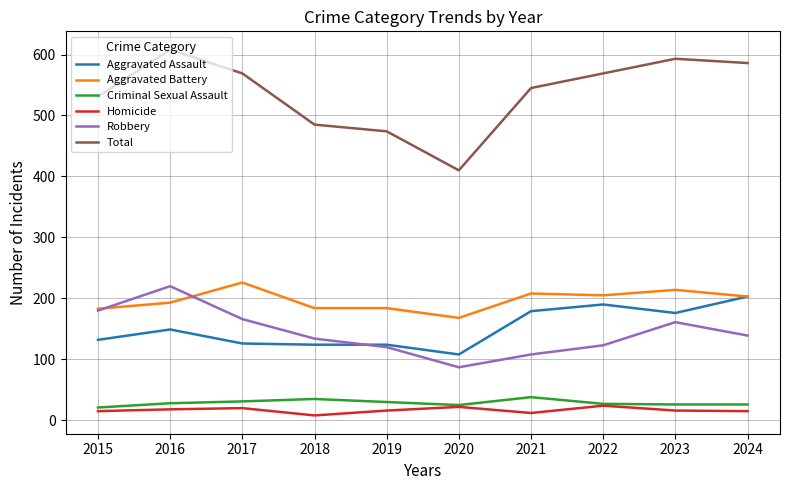

Which series has the largest total across all categories?

Total